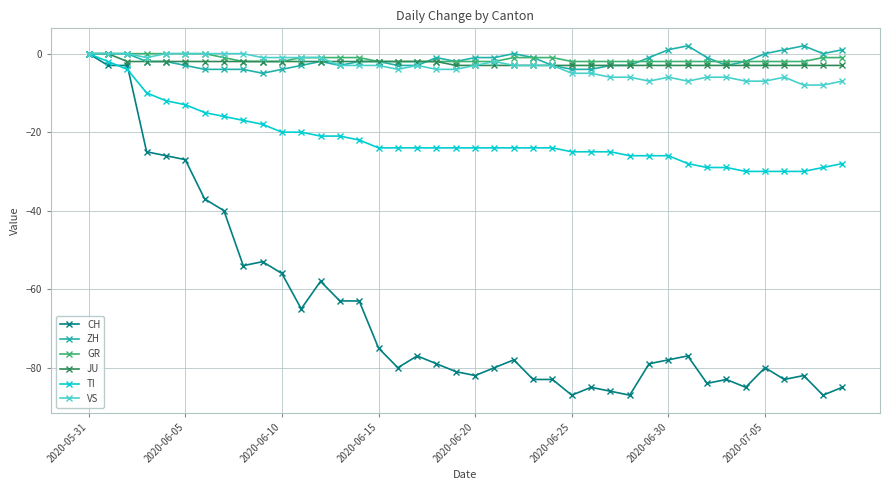

Reading left to right, extract all data points from this chart.

CH: 0	-3	-3	-25	-26	-27	-37	-40	-54	-53	-56	-65	-58	-63	-63	-75	-80	-77	-79	-81	-82	-80	-78	-83	-83	-87	-85	-86	-87	-79	-78	-77	-84	-83	-85	-80	-83	-82	-87	-85
ZH: 0	0	0	-2	-2	-3	-4	-4	-4	-5	-4	-3	-2	-3	-2	-2	-3	-3	-1	-2	-1	-1	0	-1	-3	-4	-4	-3	-3	-1	1	2	-1	-3	-2	0	1	2	0	1
GR: 0	0	0	0	0	0	0	-1	-2	-2	-2	-1	-1	-1	-1	-2	-2	-2	-2	-2	-2	-2	-1	-1	-1	-2	-2	-2	-2	-2	-2	-2	-2	-2	-2	-2	-2	-2	-1	-1
JU: 0	0	-2	-2	-2	-2	-2	-2	-2	-2	-2	-2	-2	-2	-2	-2	-2	-2	-2	-3	-3	-3	-3	-3	-3	-3	-3	-3	-3	-3	-3	-3	-3	-3	-3	-3	-3	-3	-3	-3
TI: 0	-2	-4	-10	-12	-13	-15	-16	-17	-18	-20	-20	-21	-21	-22	-24	-24	-24	-24	-24	-24	-24	-24	-24	-24	-25	-25	-25	-26	-26	-26	-28	-29	-29	-30	-30	-30	-30	-29	-28
VS: 0	0	0	-1	0	0	0	0	0	-1	-1	-1	-1	-3	-3	-3	-4	-3	-4	-4	-3	-2	-3	-3	-3	-5	-5	-6	-6	-7	-6	-7	-6	-6	-7	-7	-6	-8	-8	-7